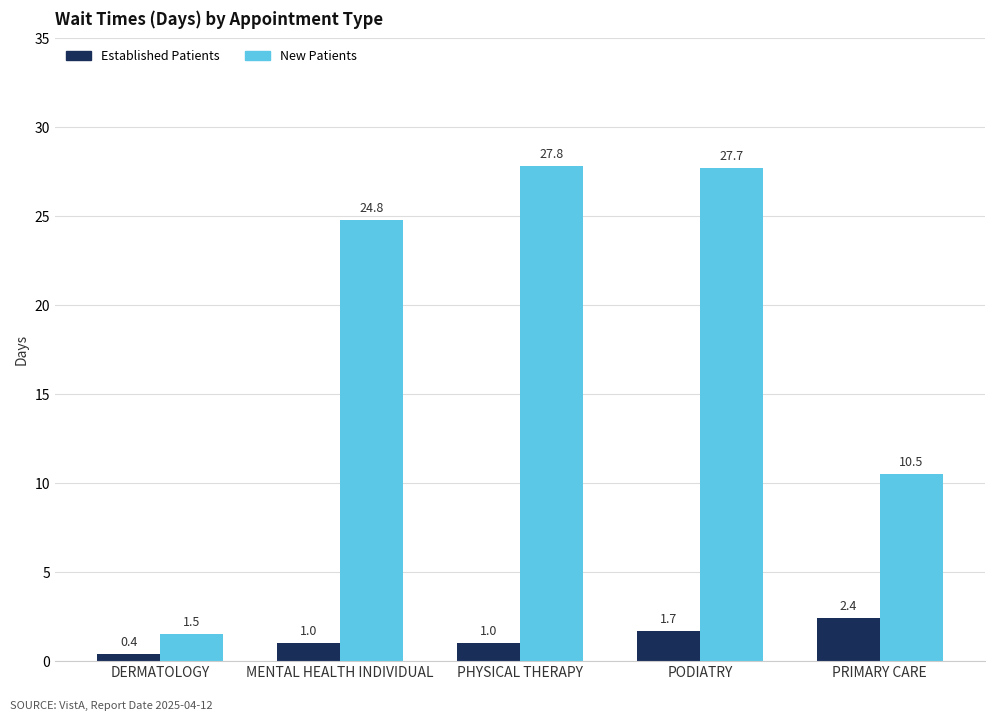

Does the chart contain any negative values?

No